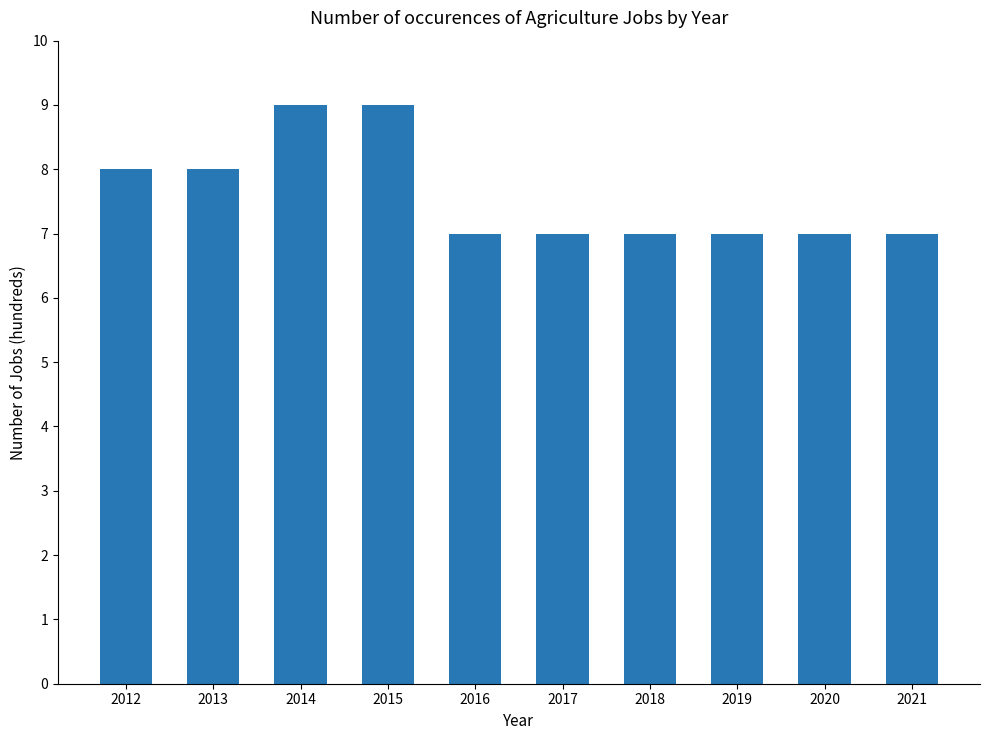

What is the difference between the second highest and minimum values?

2